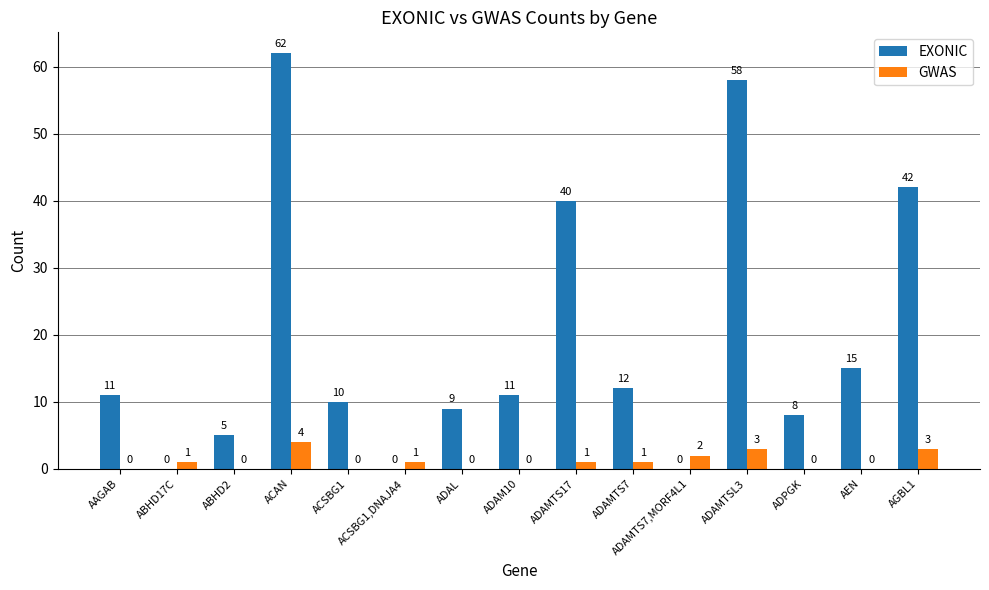

Which series changed the most between ADAMTS7,MORF4L1 and ADPGK?

EXONIC